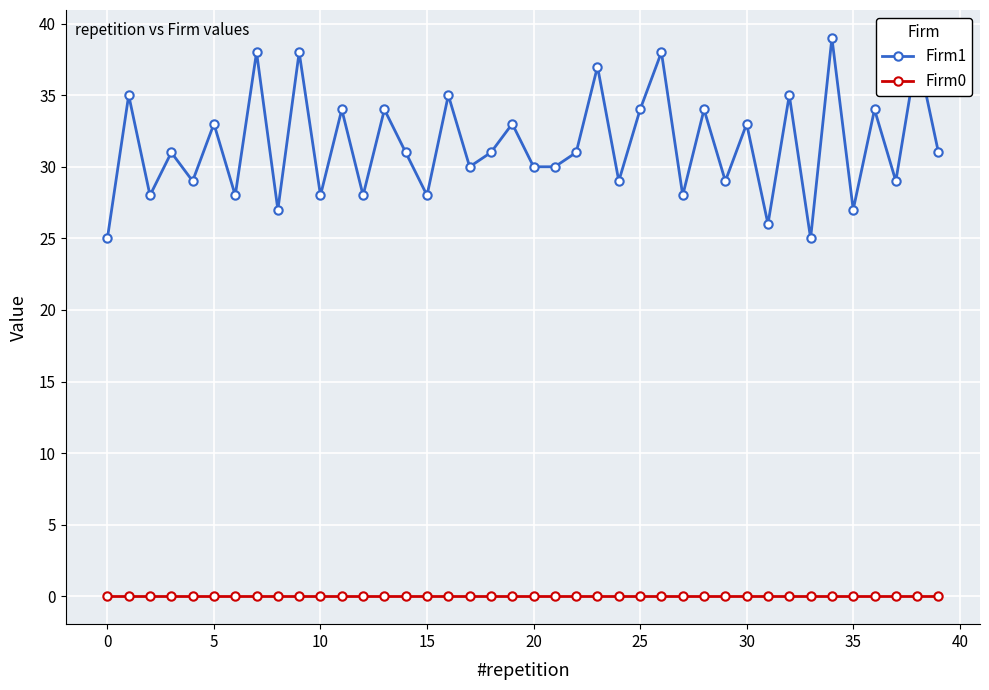

How many lines are shown in the chart?

2